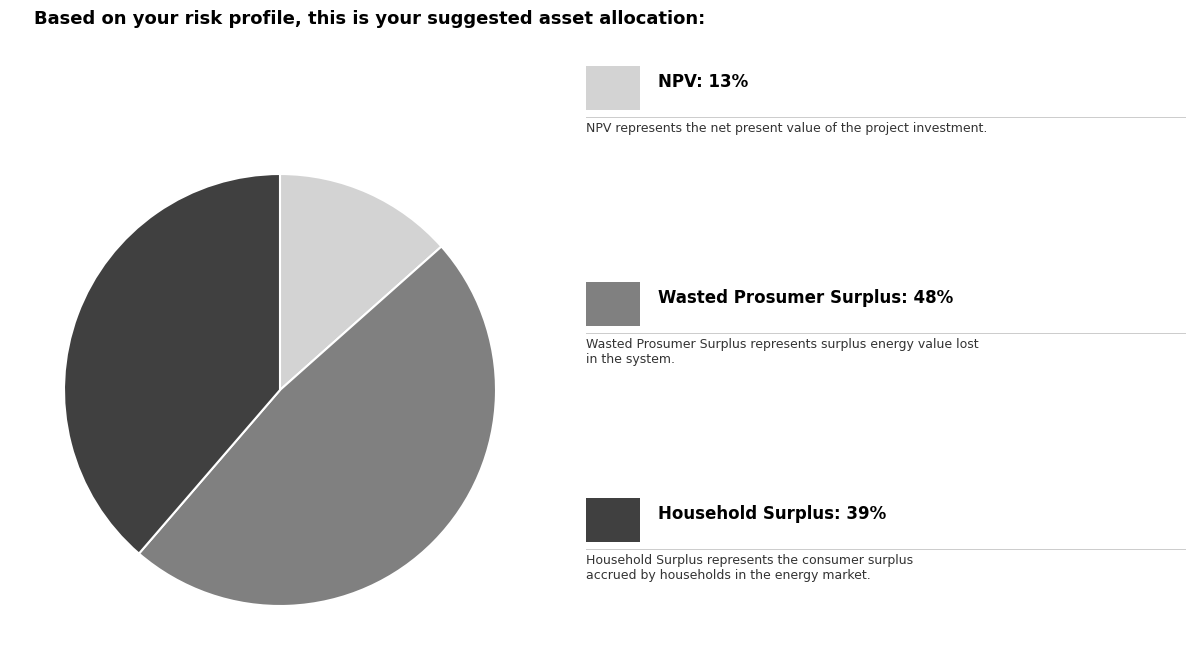

Does any single category account for the majority?

No